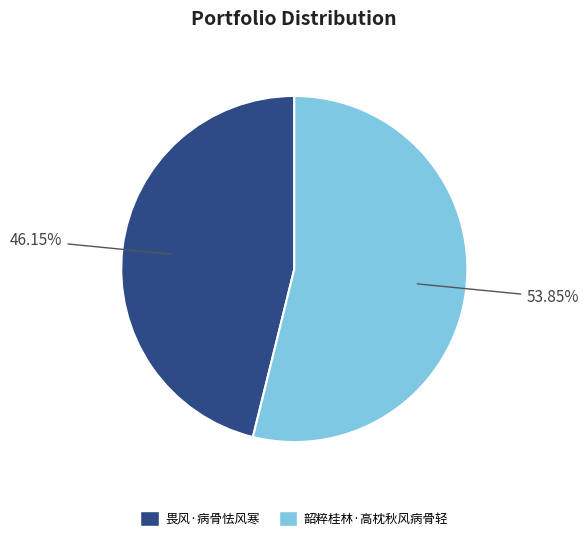

Does any single category account for the majority?

Yes